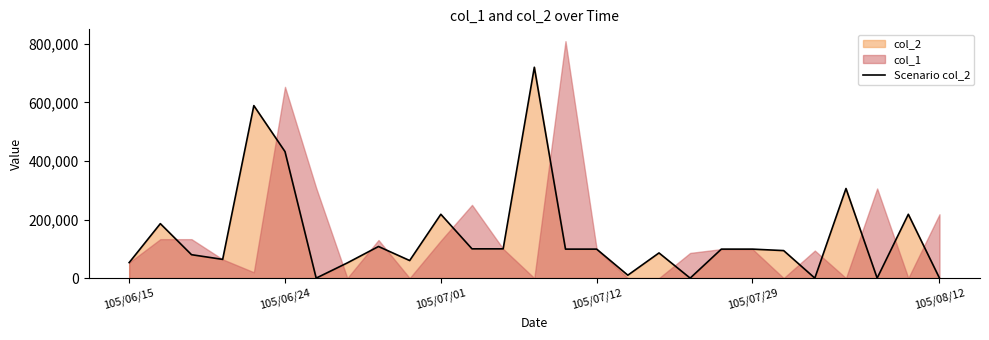

What is the sum of all values?

3872000